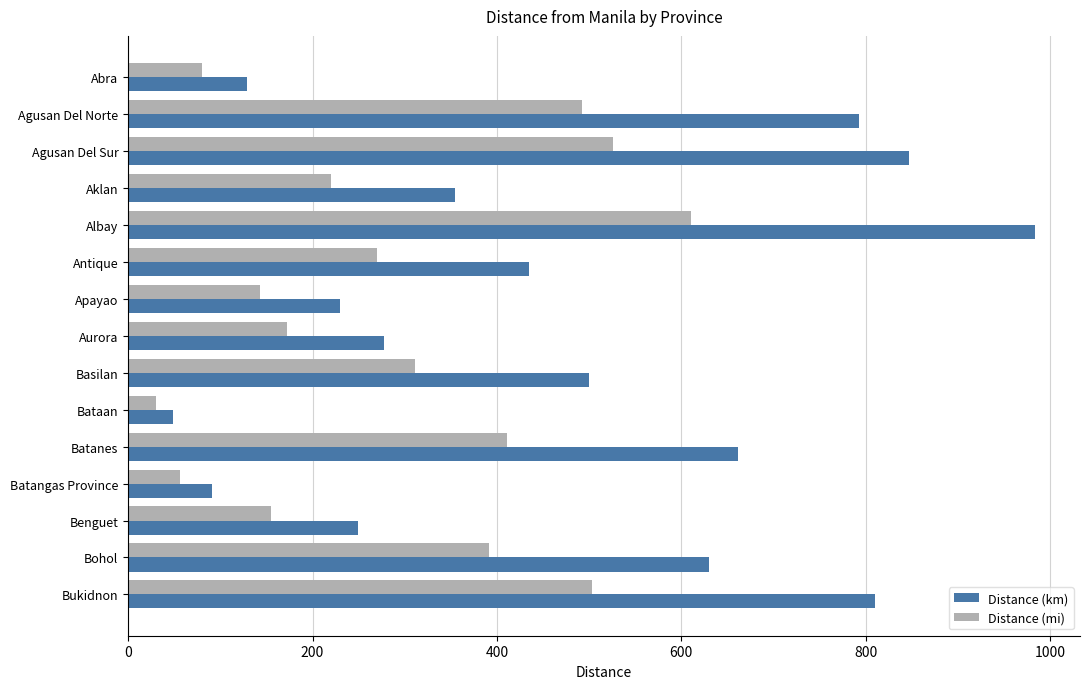

How many values in the Distance (mi) series are below 270?

7